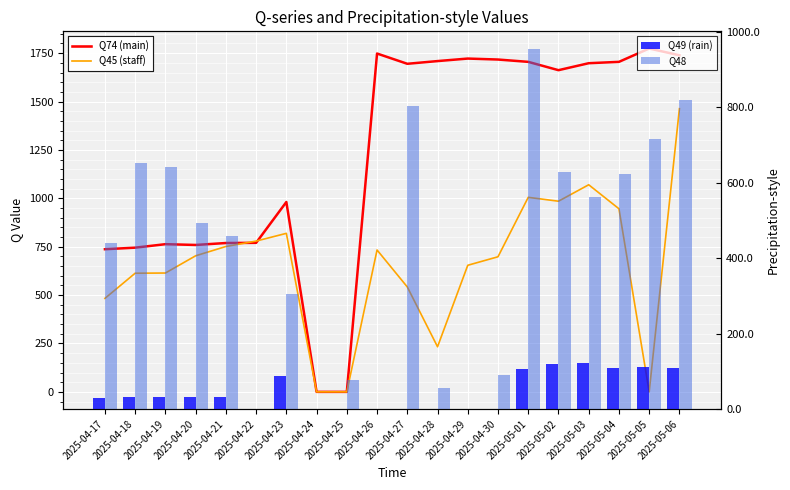

What are all the series names shown in the legend?

Q74 (main), Q45 (staff), Q49 (rain), Q48